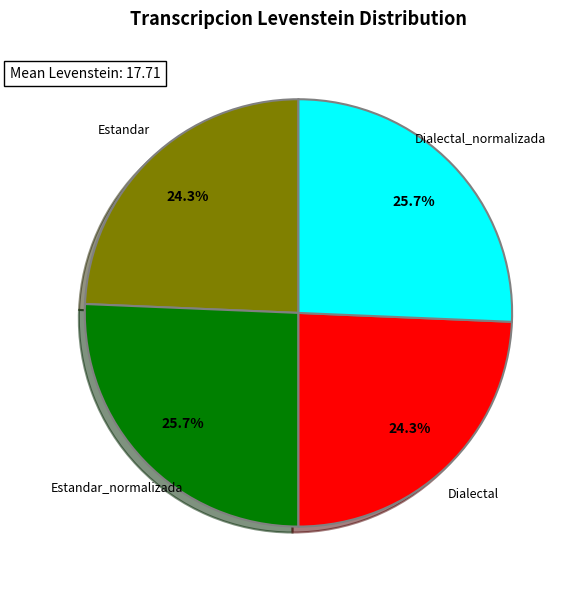

Is there any slice that represents more than half of the pie?

No